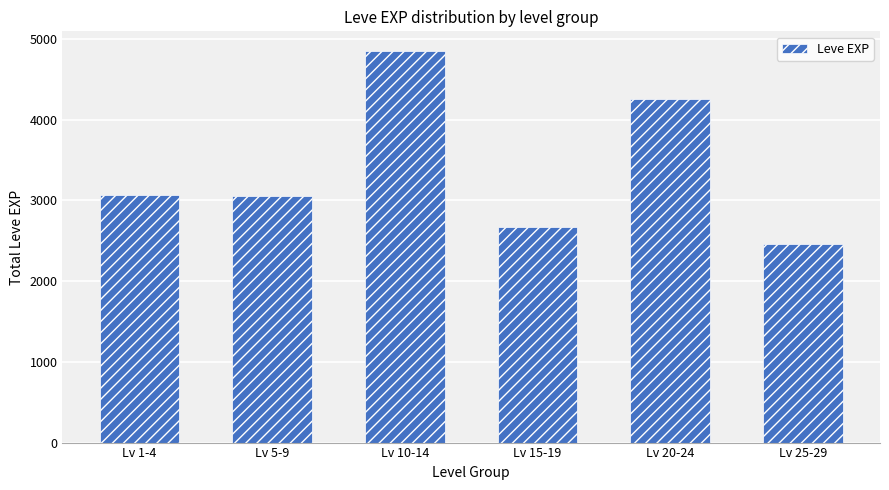

At which category does the chart reach its peak across all series?

Lv 10-14